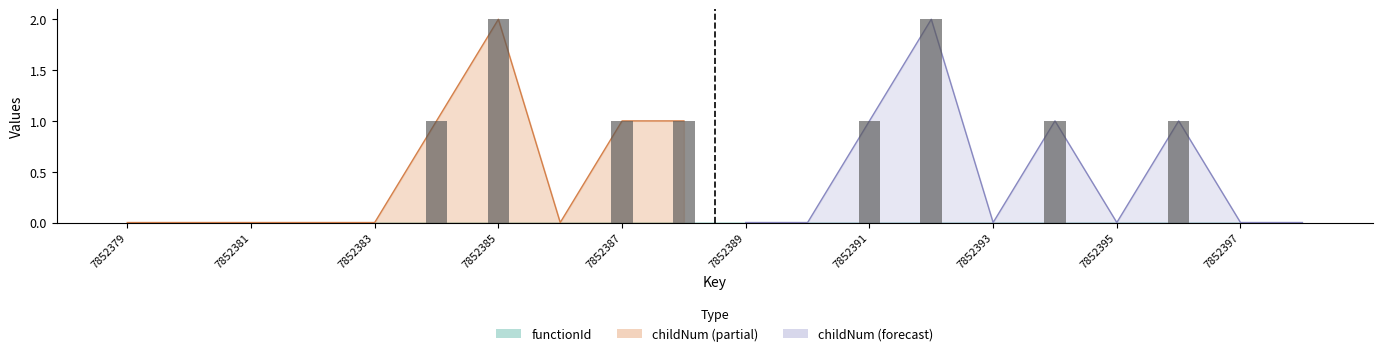

Rank the categories by value from lowest to highest.

7852379, 7852380, 7852381, 7852382, 7852383, 7852386, 7852389, 7852390, 7852393, 7852395, 7852397, 7852398, 7852384, 7852387, 7852388, 7852391, 7852394, 7852396, 7852385, 7852392